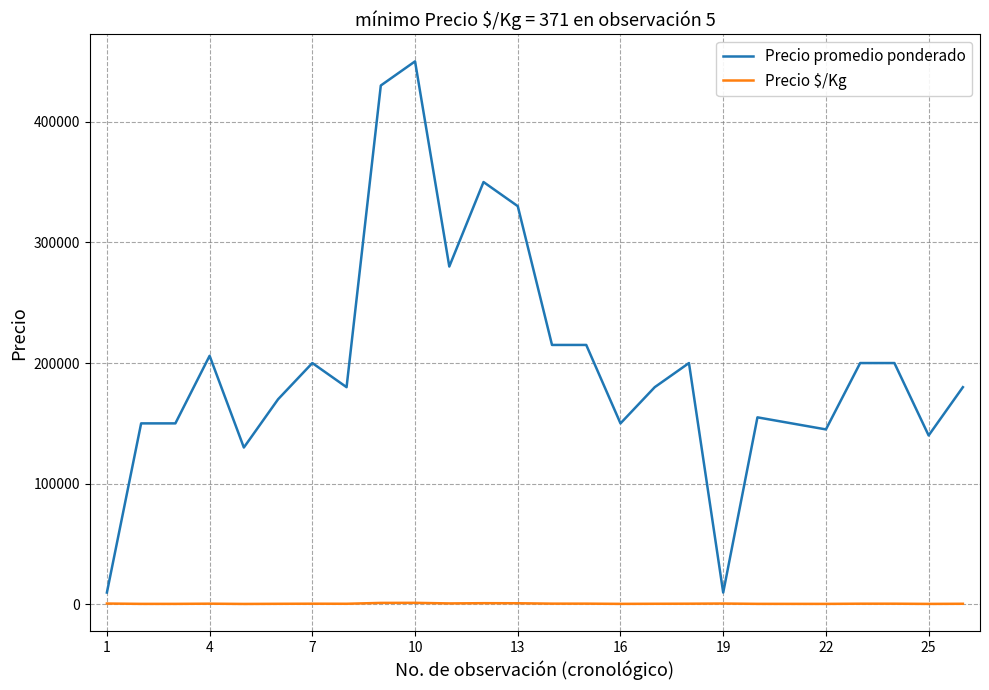

How many lines are shown in the chart?

2